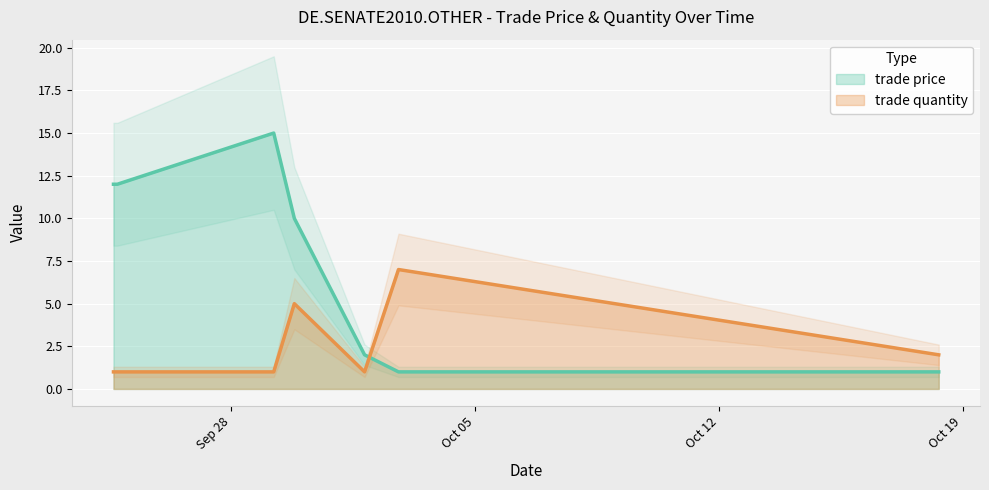

What is the total value across all series at Sep/29/2010?

16